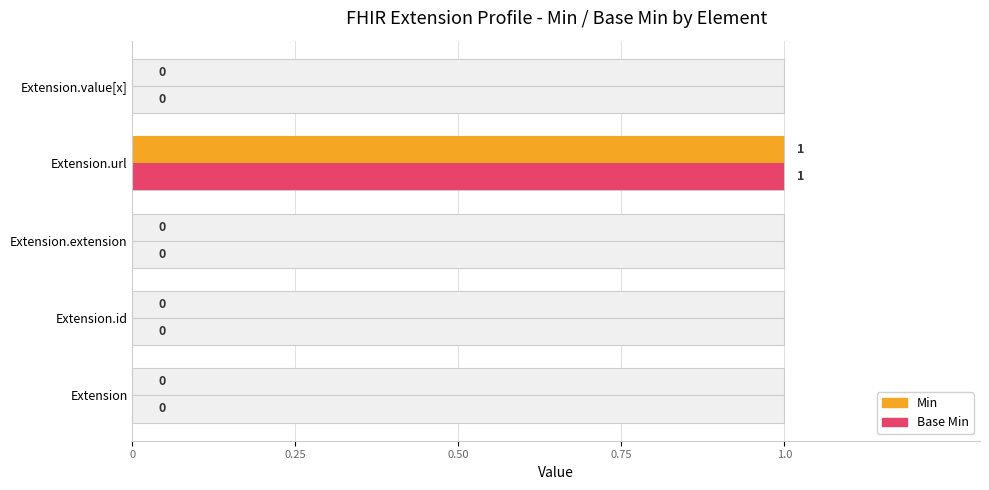

True or false: Min has a value of 0 at Extension.extension.

True